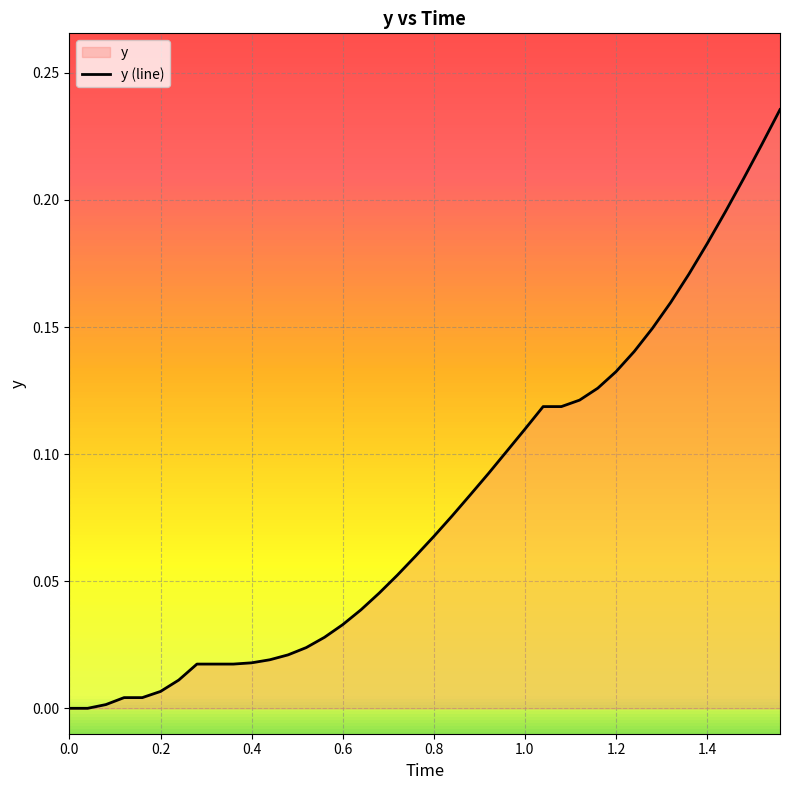

True or false: the data shows 0.0 at 0.8.

False